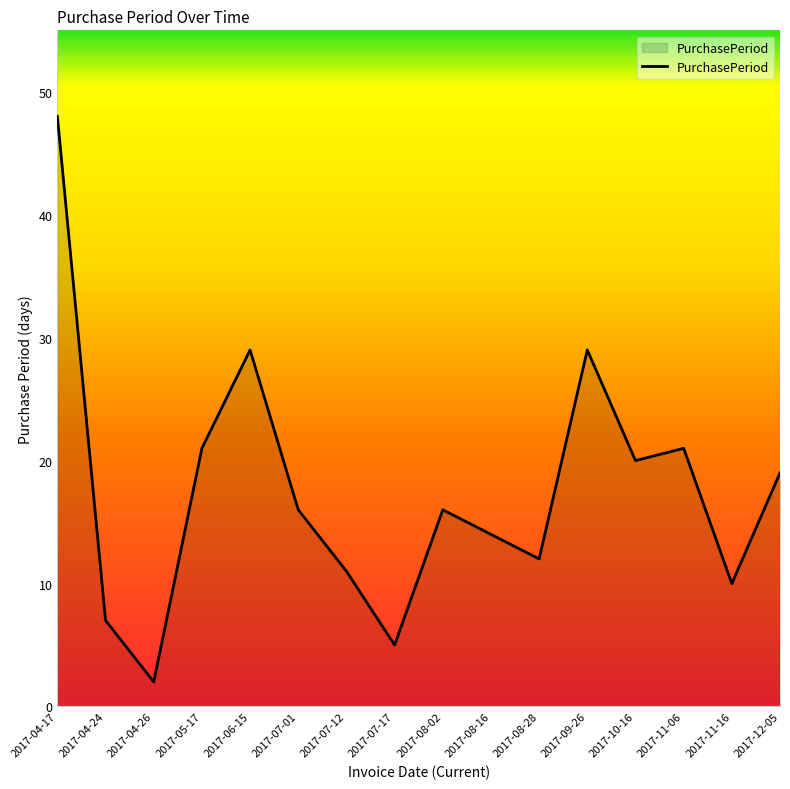

What is the maximum value shown in the chart?

48